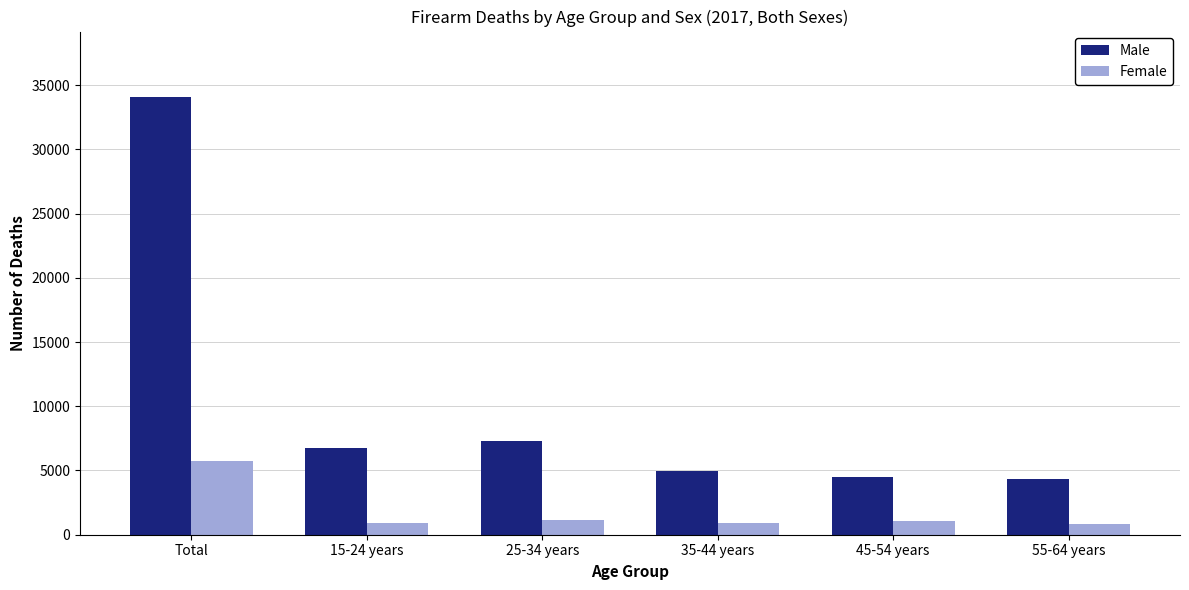

Rank the series by their average value, from highest to lowest.

Male, Female